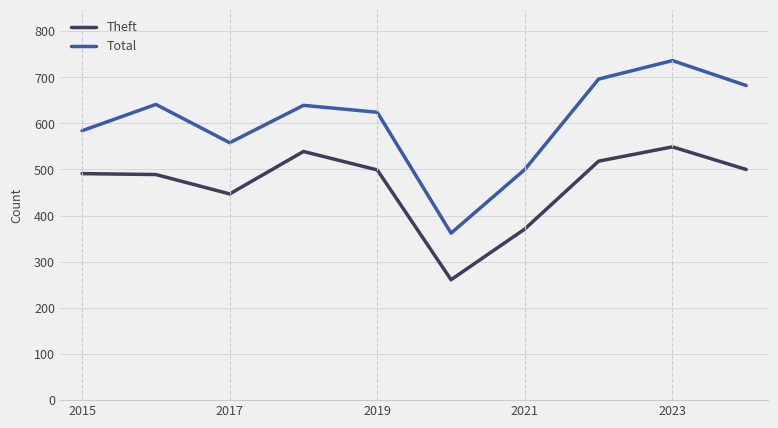

Which series has the largest range (max minus min)?

Total